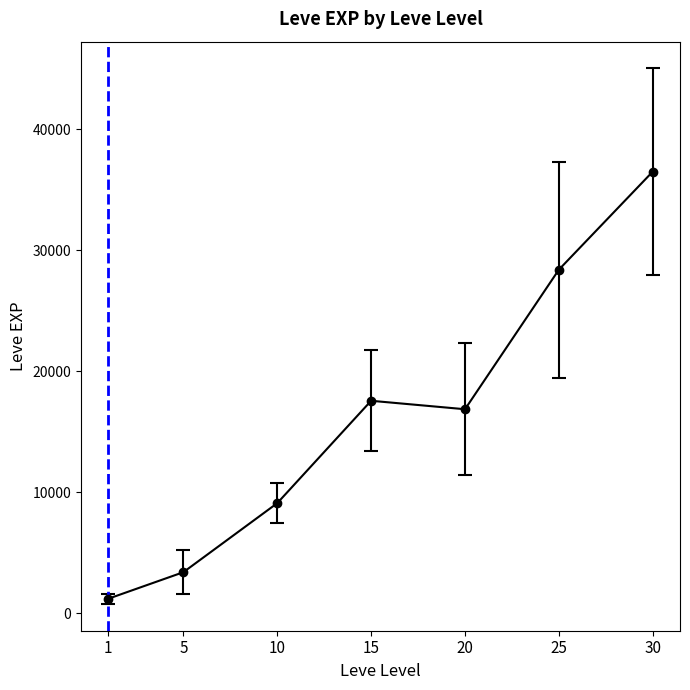

List the labels in order of value, largest first.

30, 25, 15, 20, 10, 5, 1